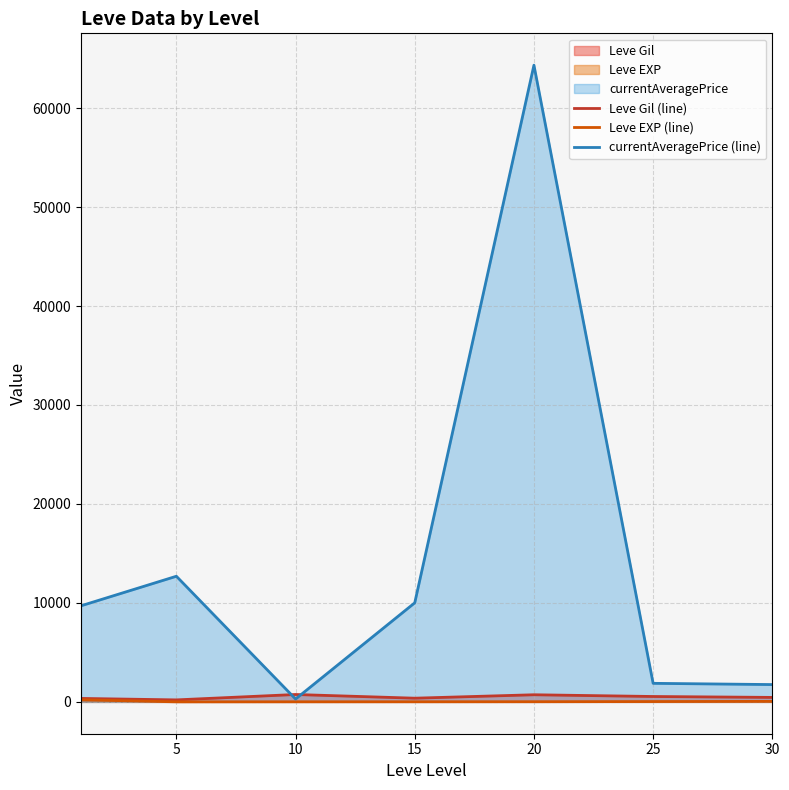

Which series has the largest total across all categories?

currentAveragePrice (line)